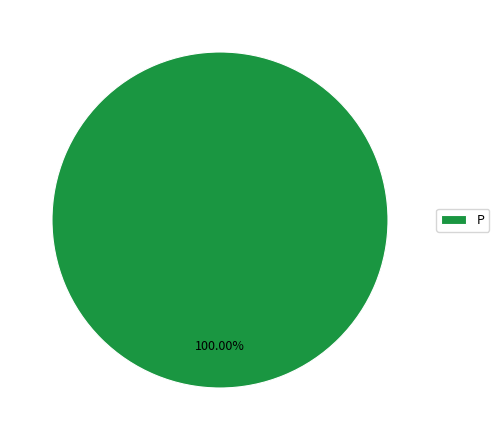

To the nearest percent, what portion does P represent?

100%